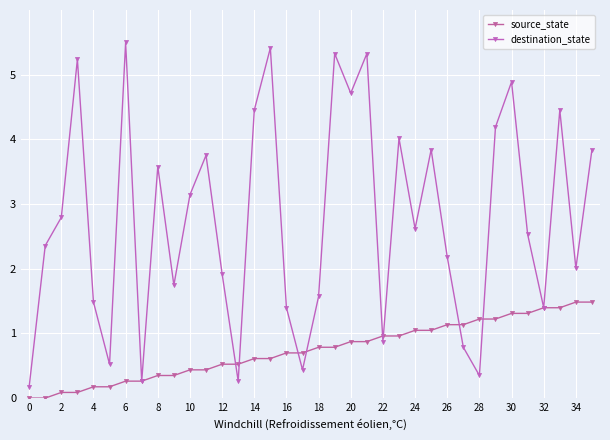

What is the highest value of the destination_state series?

5.5